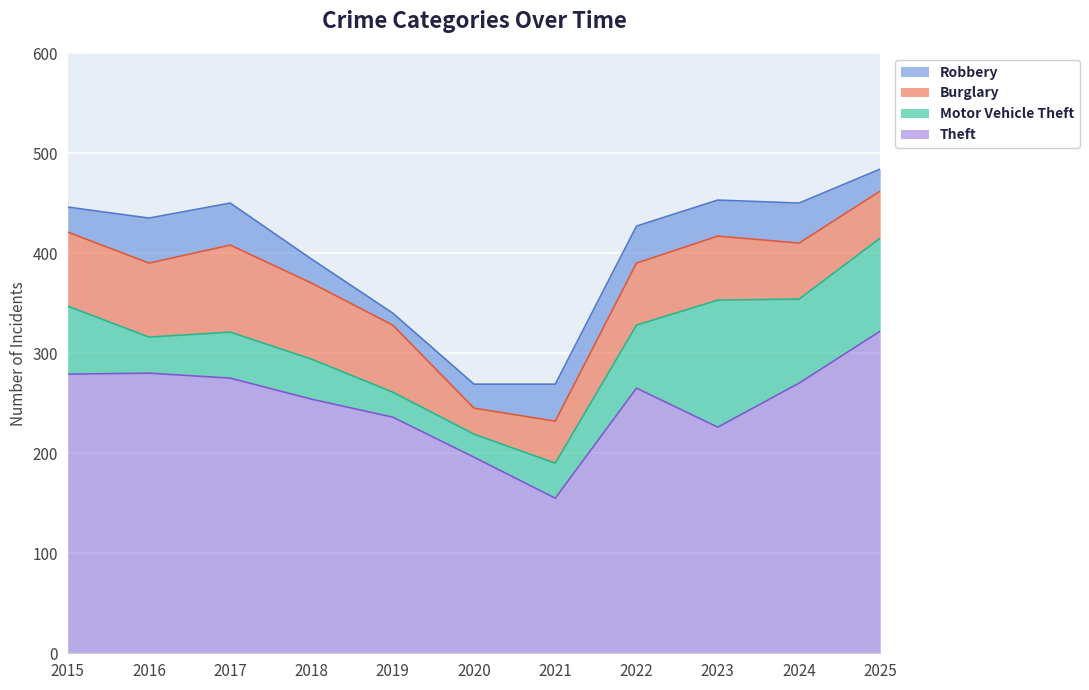

Does the chart display data point markers on the line(s)?

No